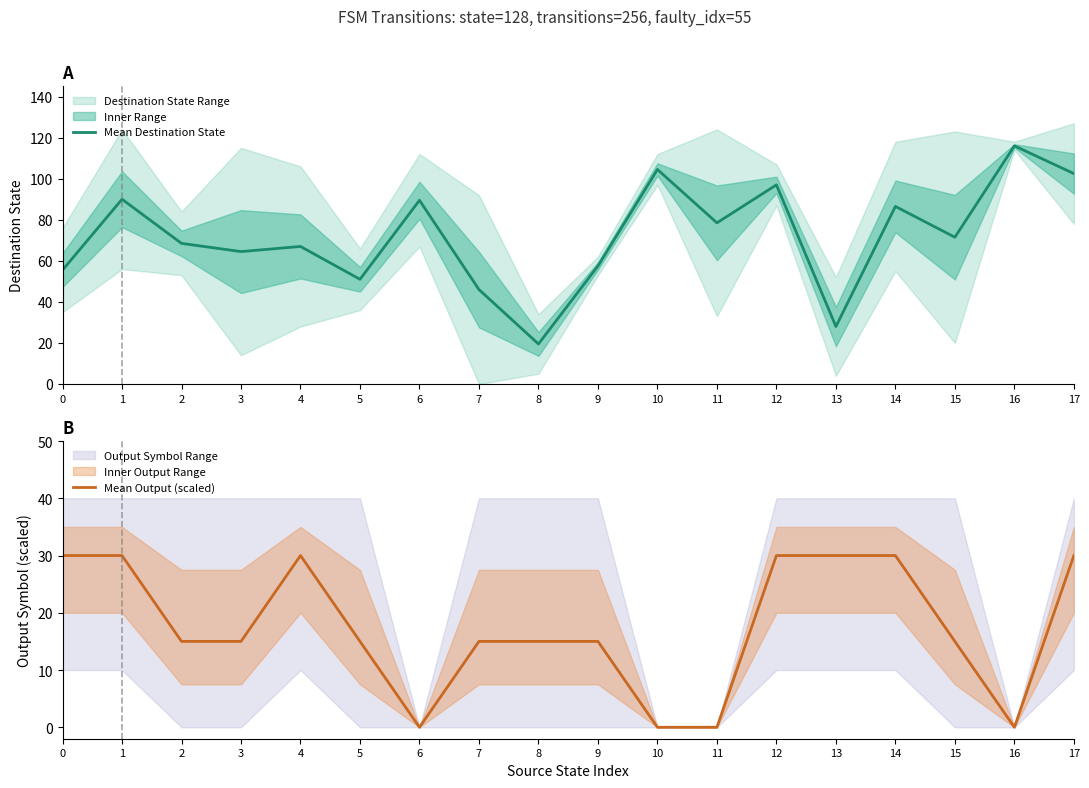

How many data points in Mean Destination State are less than 71?

9